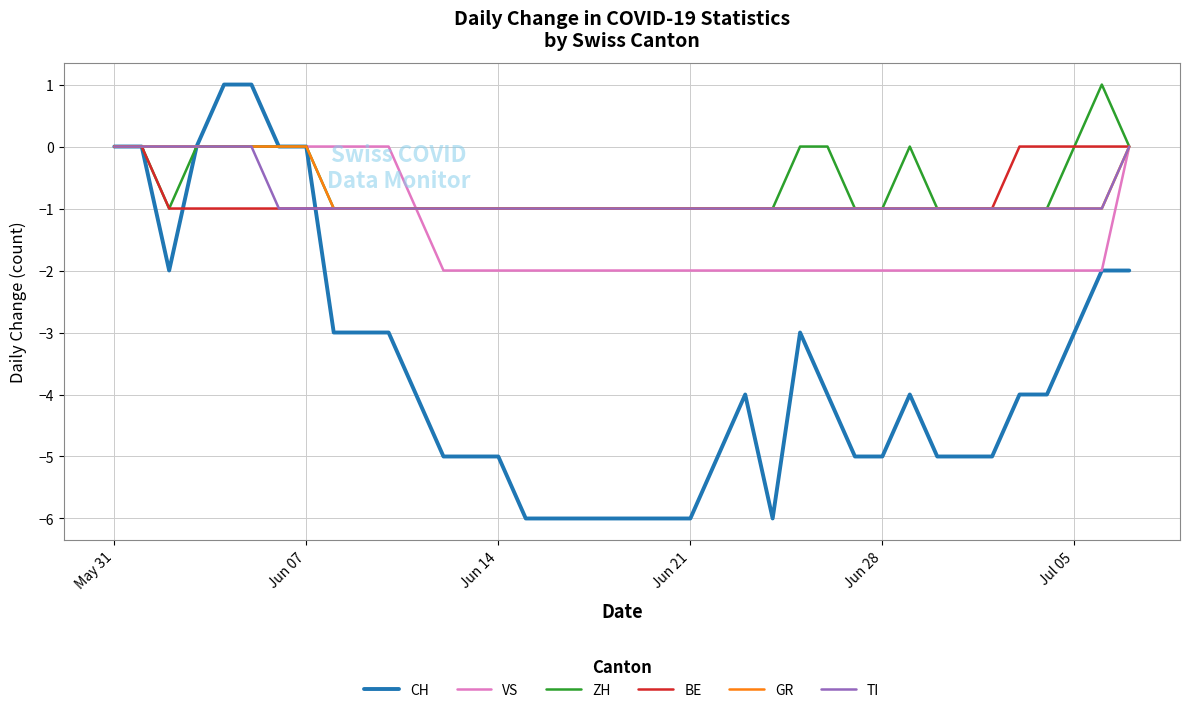

What is the difference between the maximum and minimum values in the BE series?

1